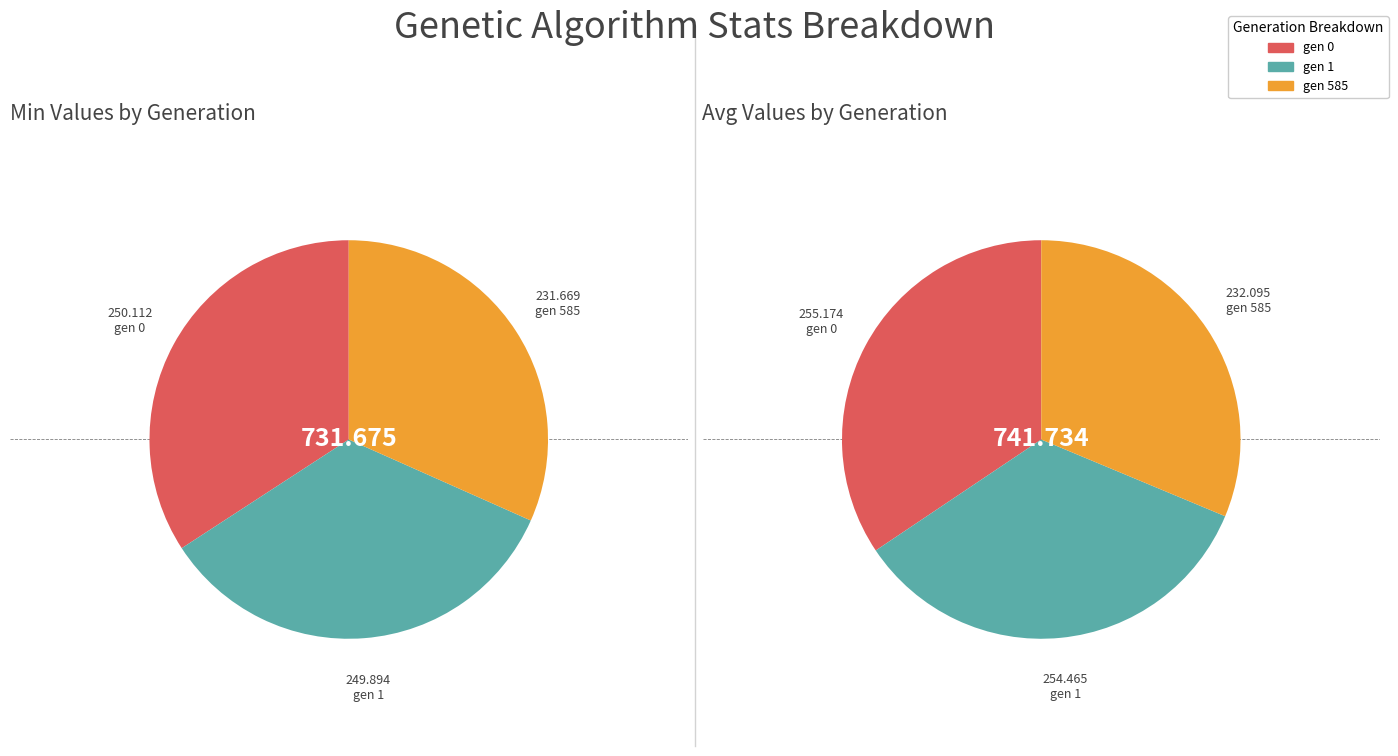

Which slice is the smallest?

gen 585